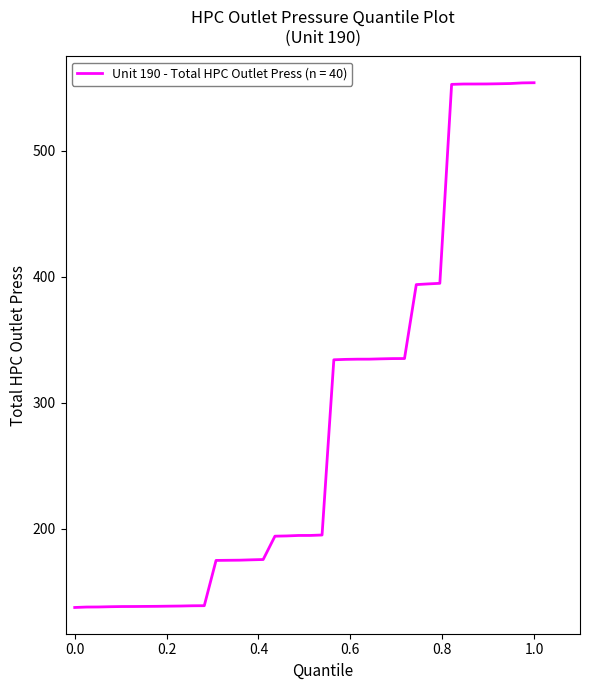

What is the difference between the maximum and minimum values?

416.2